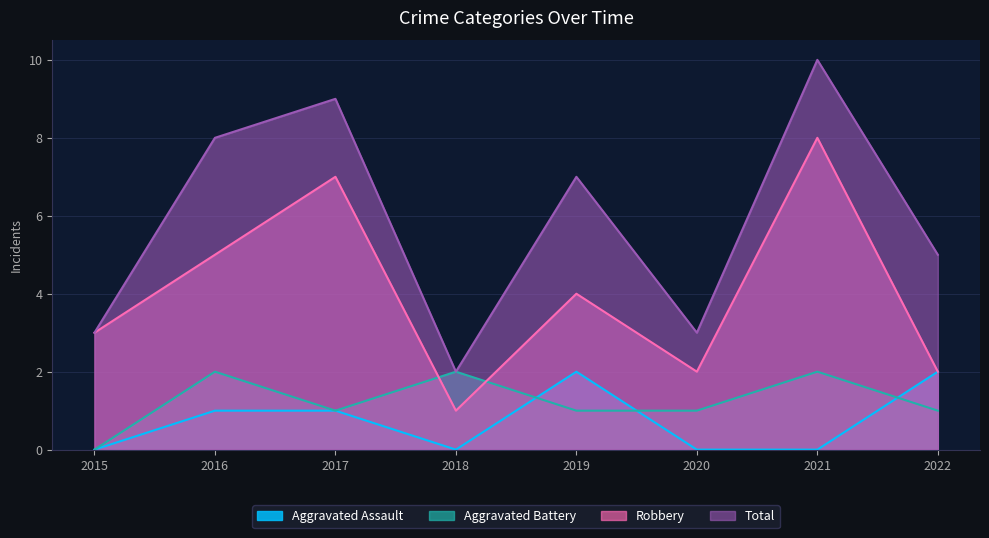

Which series has the largest range (max minus min)?

Total